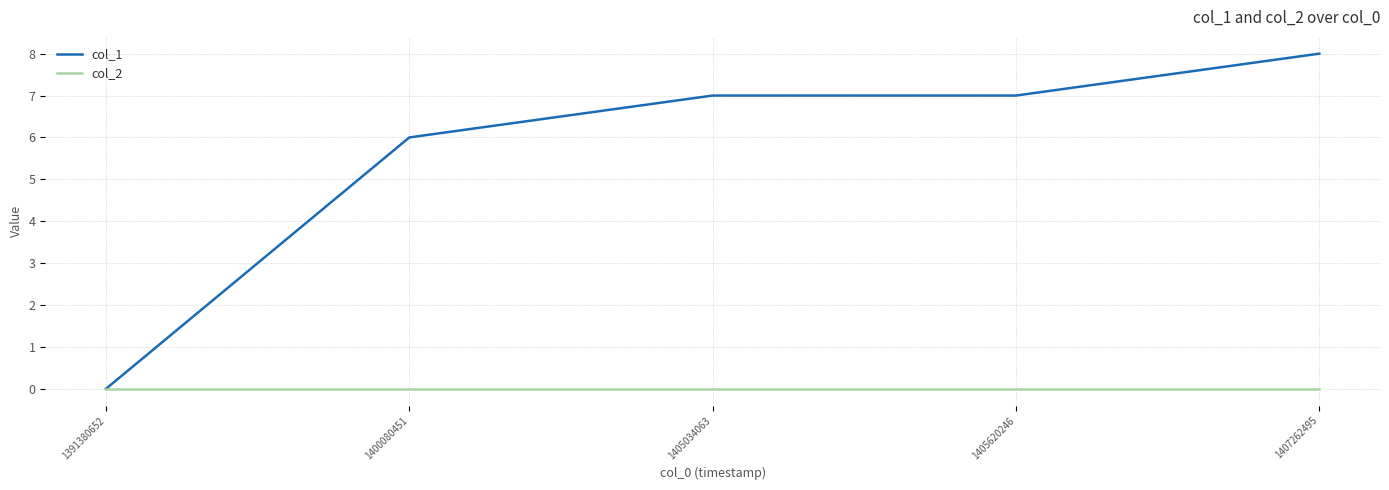

What is the sum of the col_1 values at 1405034063 and 1400080451?

13